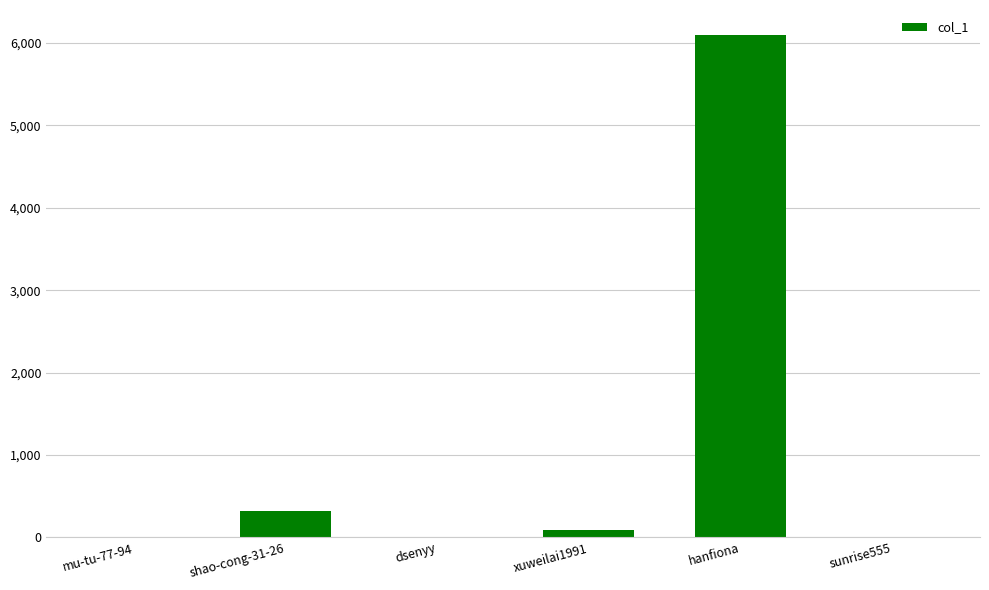

What is the maximum value shown in the chart?

6097